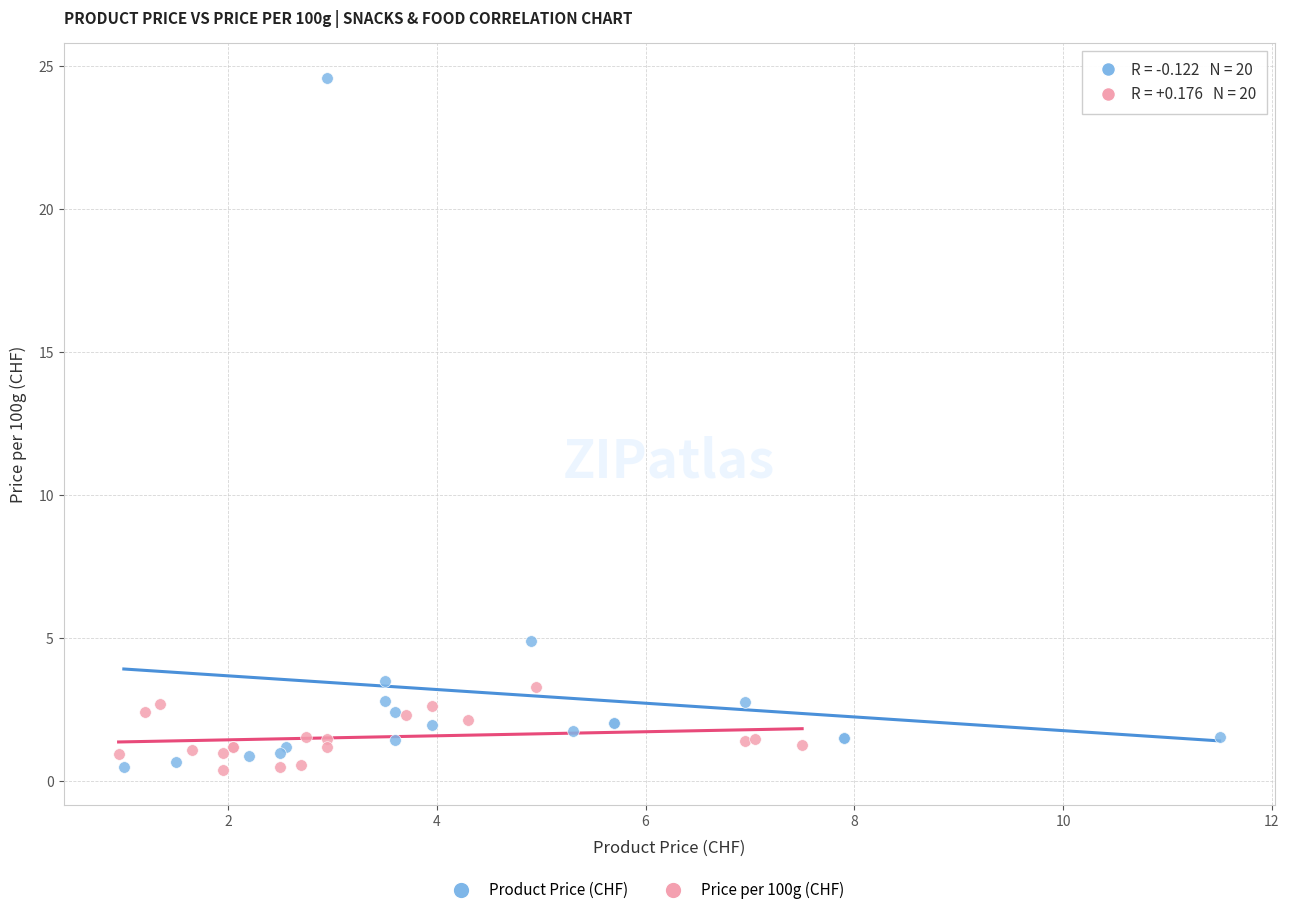

Which series has the widest spread of Y values?

Product Price (CHF)